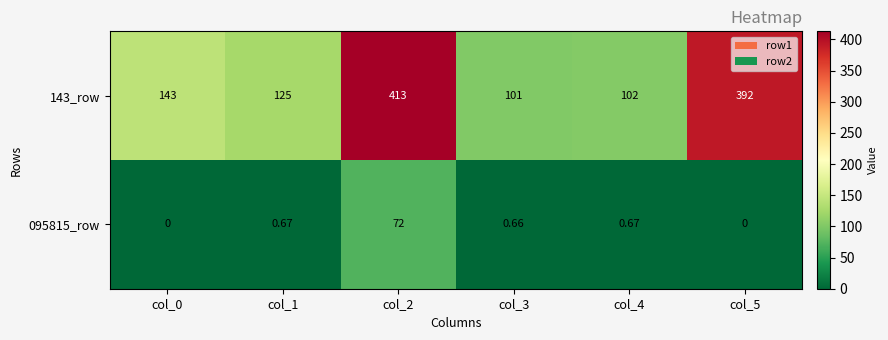

Is the value of 143_row at col_3 greater than the value of 095815_row at col_5?

Yes